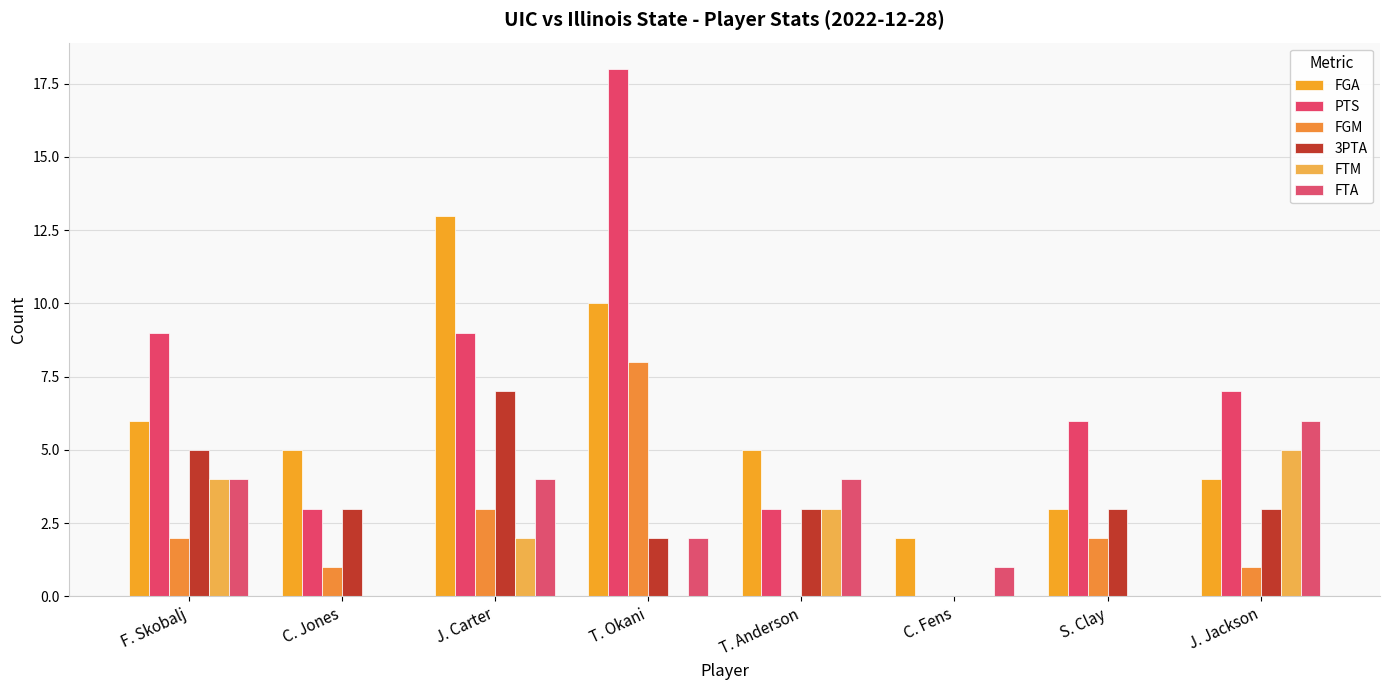

What is the approximate value of FGM at S. Clay?

2